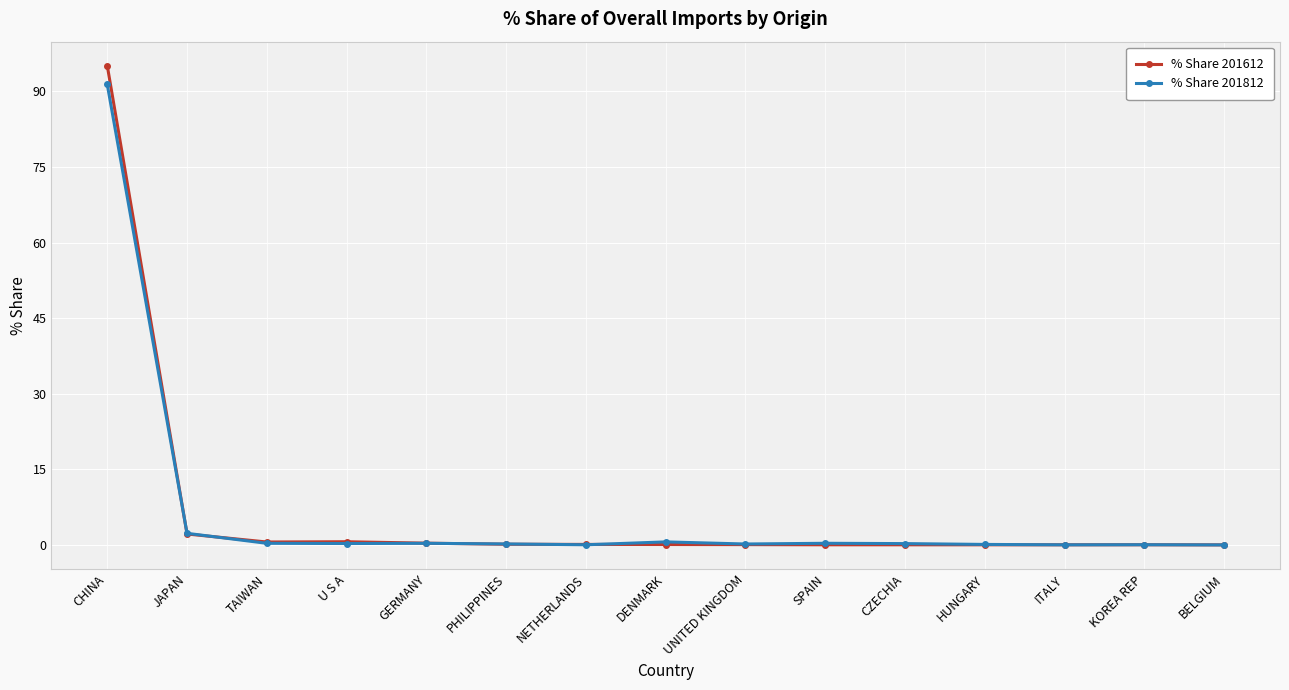

What are all the series names shown in the legend?

% Share 201612, % Share 201812